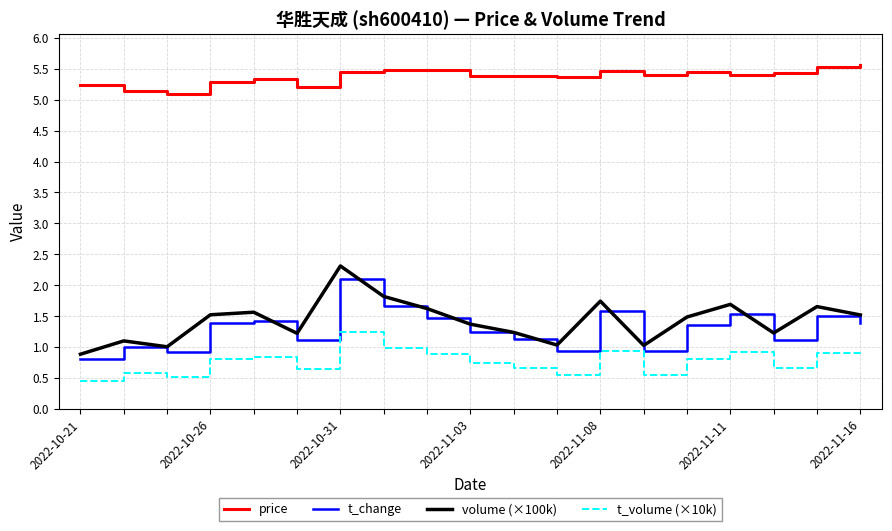

List the series in order of their peak value, highest first.

price, volume (×100k), t_change, t_volume (×10k)